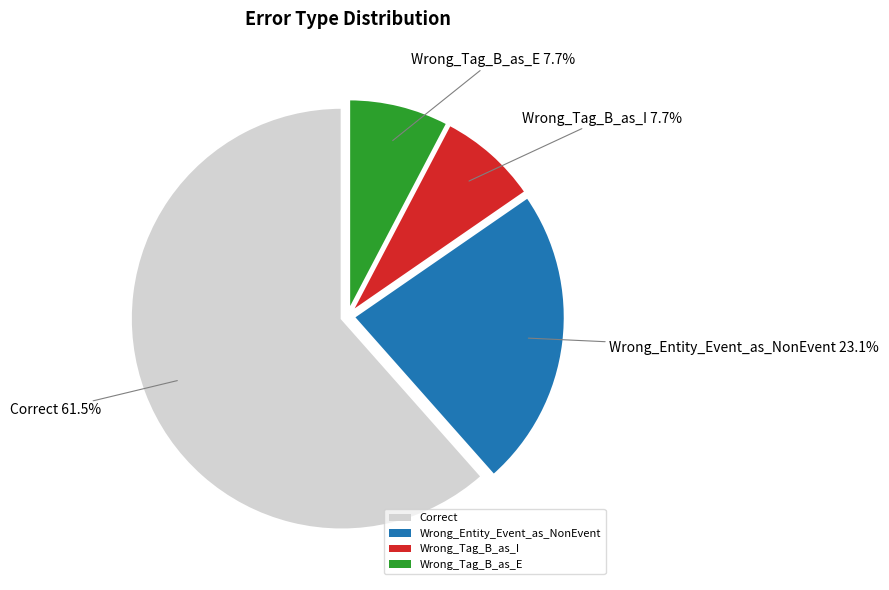

Does Wrong_Tag_B_as_E account for over 50% of the chart?

No